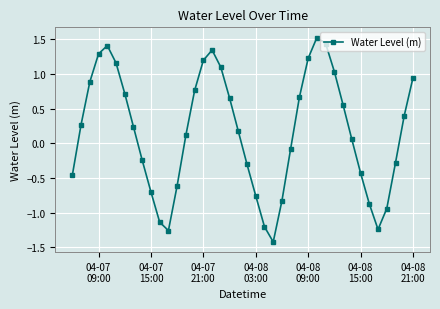

What is the greatest value displayed?

1.5